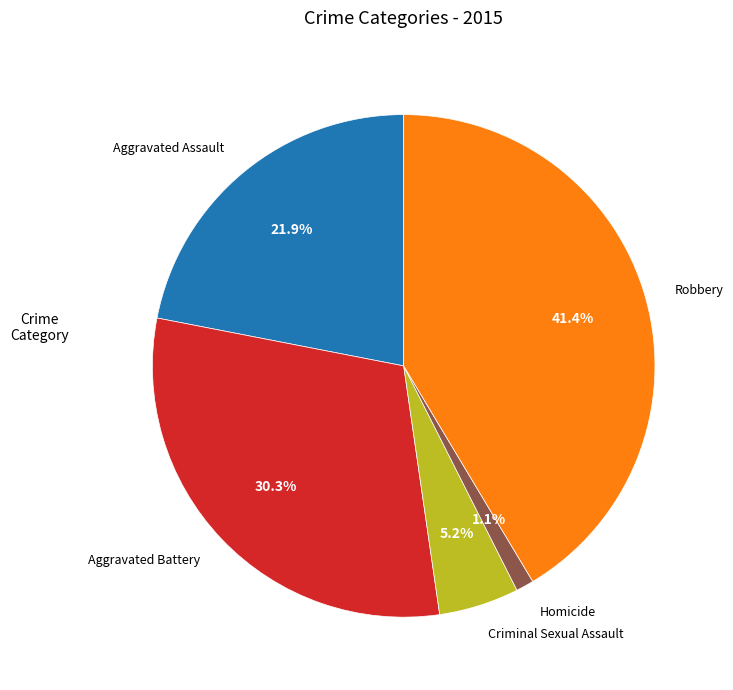

True or false: Criminal Sexual Assault accounts for 1% of the total.

False